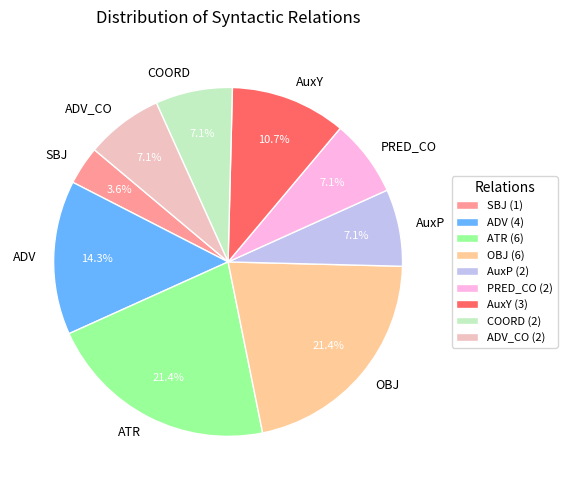

Combined, what portion of the pie is ATR and PRED_CO?

28.6%